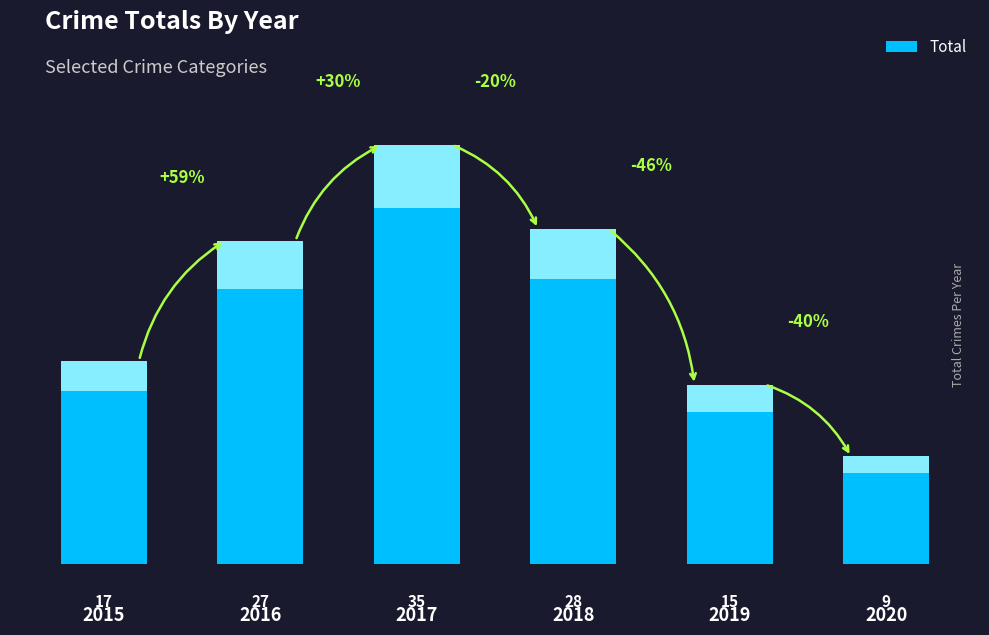

What is the sum of the values at 2020 and 2015?

26